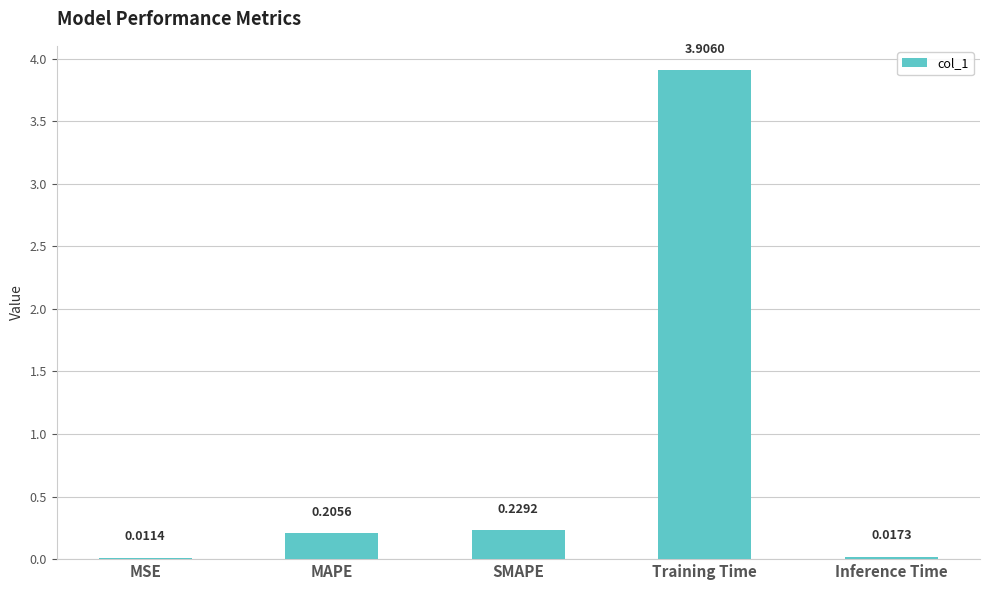

Which has a higher value, Training Time or MAPE?

Training Time